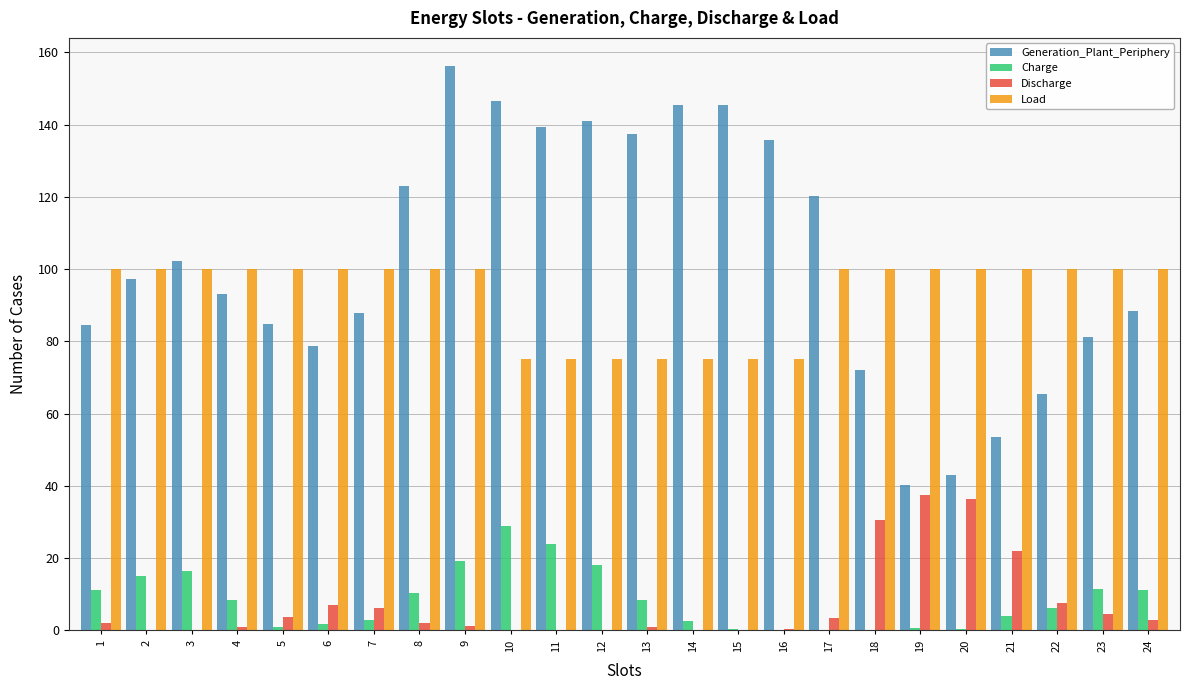

How many groups of bars are there?

24